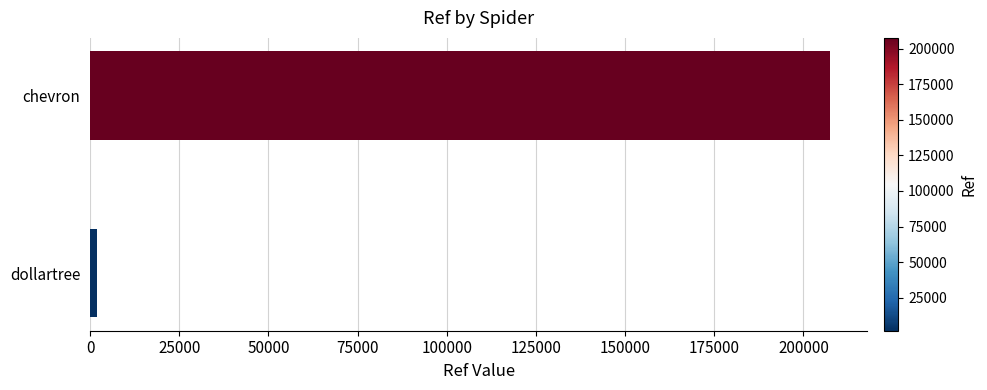

Reading top to bottom, list all the values displayed in this chart.

chevron=207506	dollartree=1855